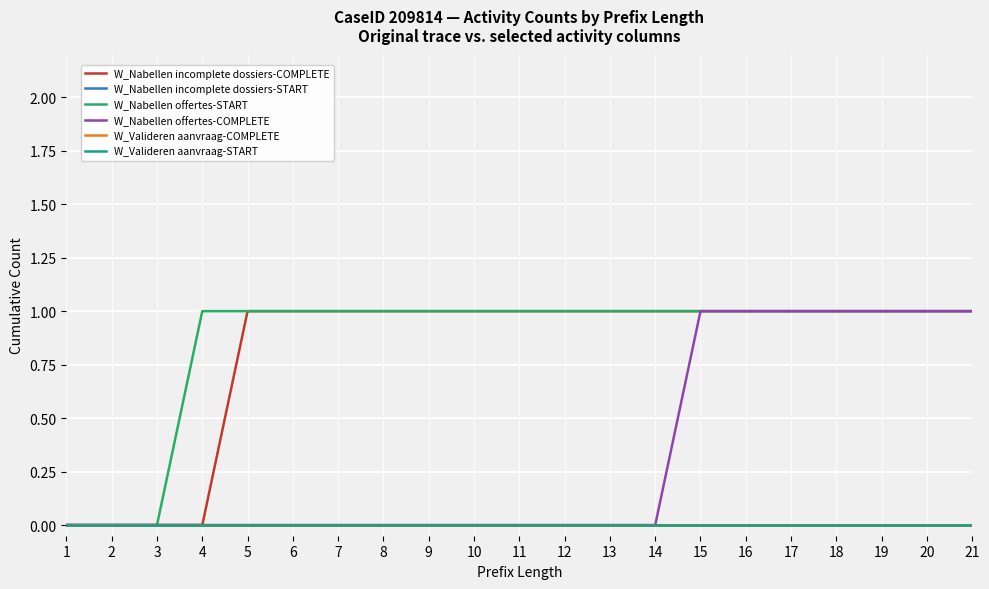

Reading left to right, what are all the values shown in this chart?

W_Nabellen incomplete dossiers-COMPLETE: 1=0	2=0	3=0	4=0	5=1	6=1	7=1	8=1	9=1	10=1	11=1	12=1	13=1	14=1	15=1	16=1	17=1	18=1	19=1	20=1	21=1
W_Nabellen incomplete dossiers-START: 1=0	2=0	3=0	4=0	5=0	6=0	7=0	8=0	9=0	10=0	11=0	12=0	13=0	14=0	15=0	16=0	17=0	18=0	19=0	20=0	21=0
W_Nabellen offertes-START: 1=0	2=0	3=0	4=1	5=1	6=1	7=1	8=1	9=1	10=1	11=1	12=1	13=1	14=1	15=1	16=1	17=1	18=1	19=1	20=1	21=1
W_Nabellen offertes-COMPLETE: 1=0	2=0	3=0	4=0	5=0	6=0	7=0	8=0	9=0	10=0	11=0	12=0	13=0	14=0	15=1	16=1	17=1	18=1	19=1	20=1	21=1
W_Valideren aanvraag-COMPLETE: 1=0	2=0	3=0	4=0	5=0	6=0	7=0	8=0	9=0	10=0	11=0	12=0	13=0	14=0	15=0	16=0	17=0	18=0	19=0	20=0	21=0
W_Valideren aanvraag-START: 1=0	2=0	3=0	4=0	5=0	6=0	7=0	8=0	9=0	10=0	11=0	12=0	13=0	14=0	15=0	16=0	17=0	18=0	19=0	20=0	21=0